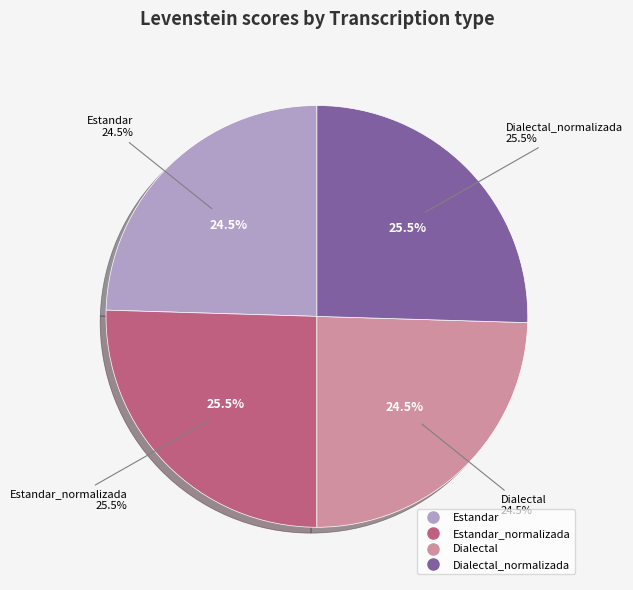

True or false: Dialectal_normalizada accounts for 39% of the total.

False